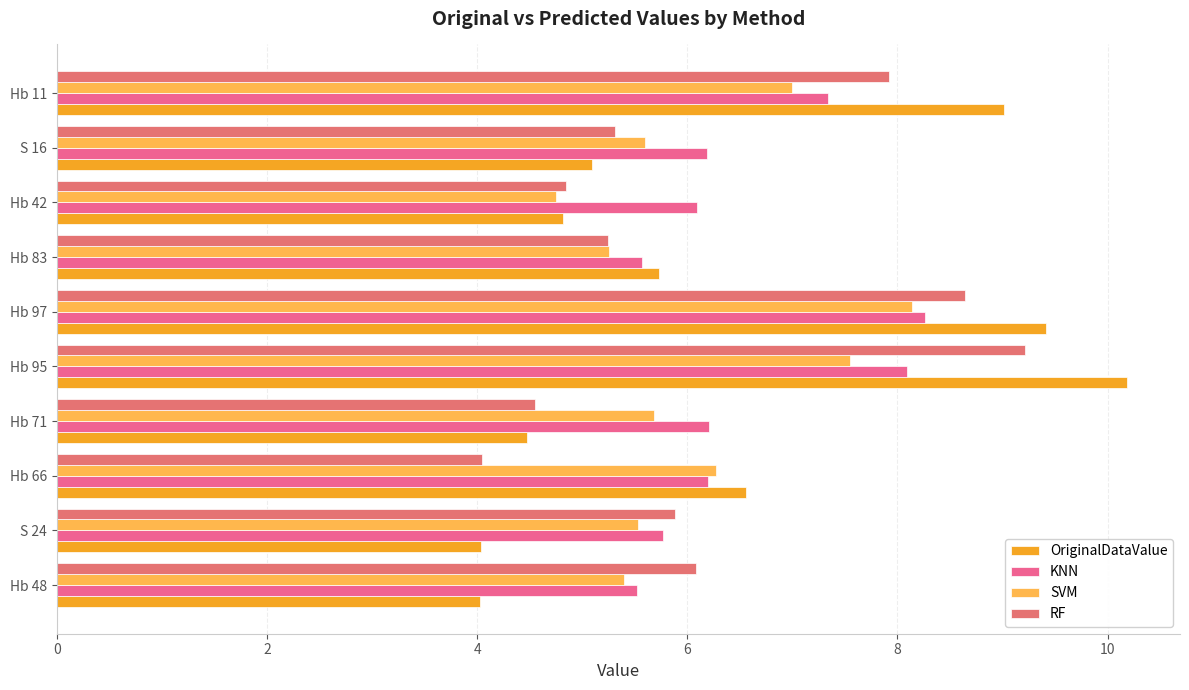

Count the number of data series in this chart.

4